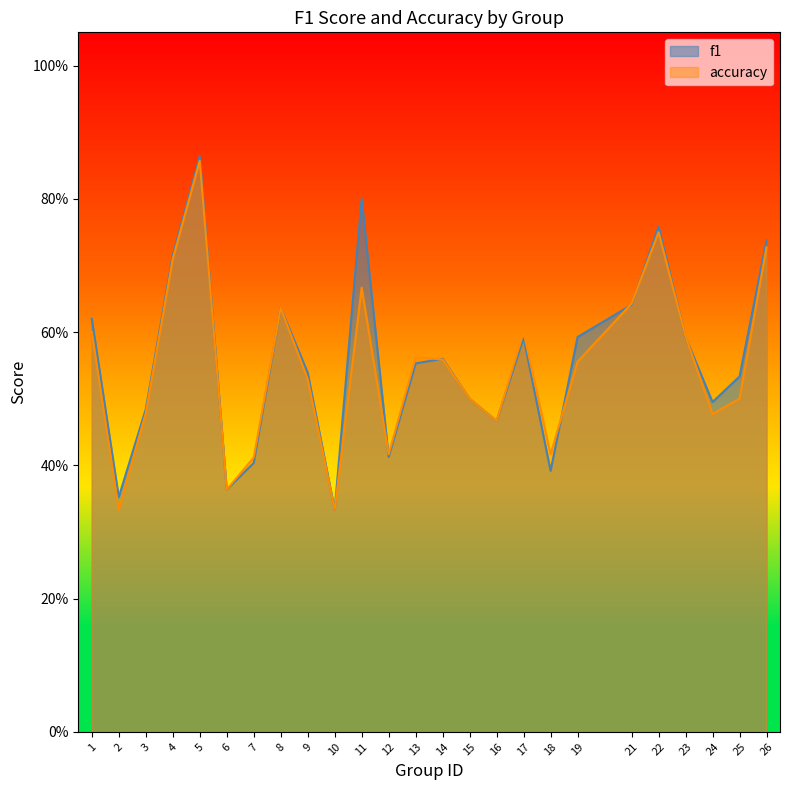

What is the value of the f1 point at the 17th from the left?

0.6